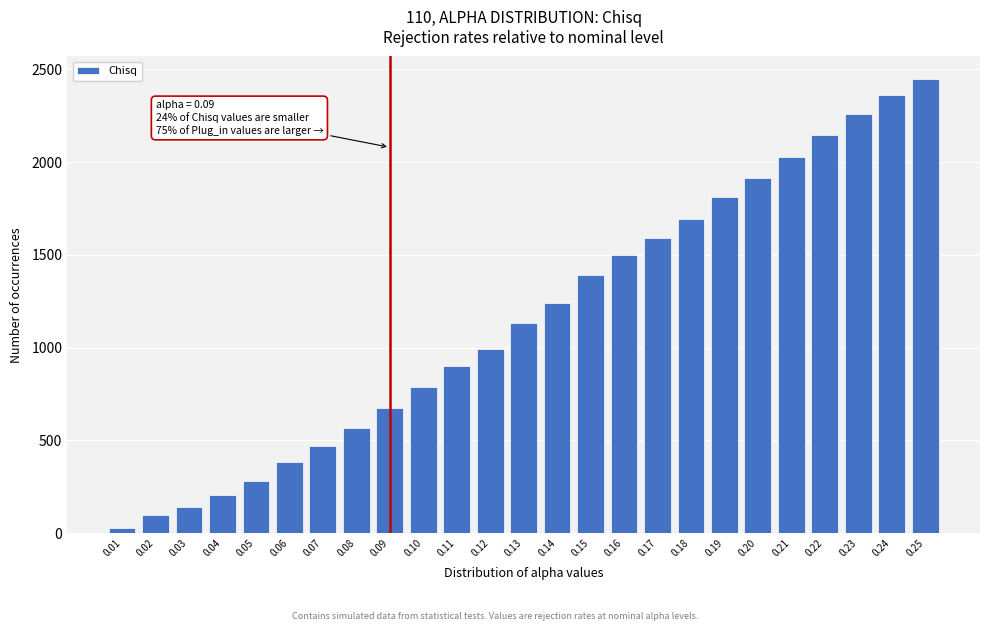

Reading right to left, transcribe all the data shown in this chart.

0.25=2447	0.24=2361	0.23=2259	0.22=2146	0.21=2030	0.20=1912	0.19=1811	0.18=1695	0.17=1591	0.16=1497	0.15=1394	0.14=1243	0.13=1130	0.12=994	0.11=903	0.10=789	0.09=673	0.08=567	0.07=471	0.06=385	0.05=281	0.04=207	0.03=143	0.02=96	0.01=27